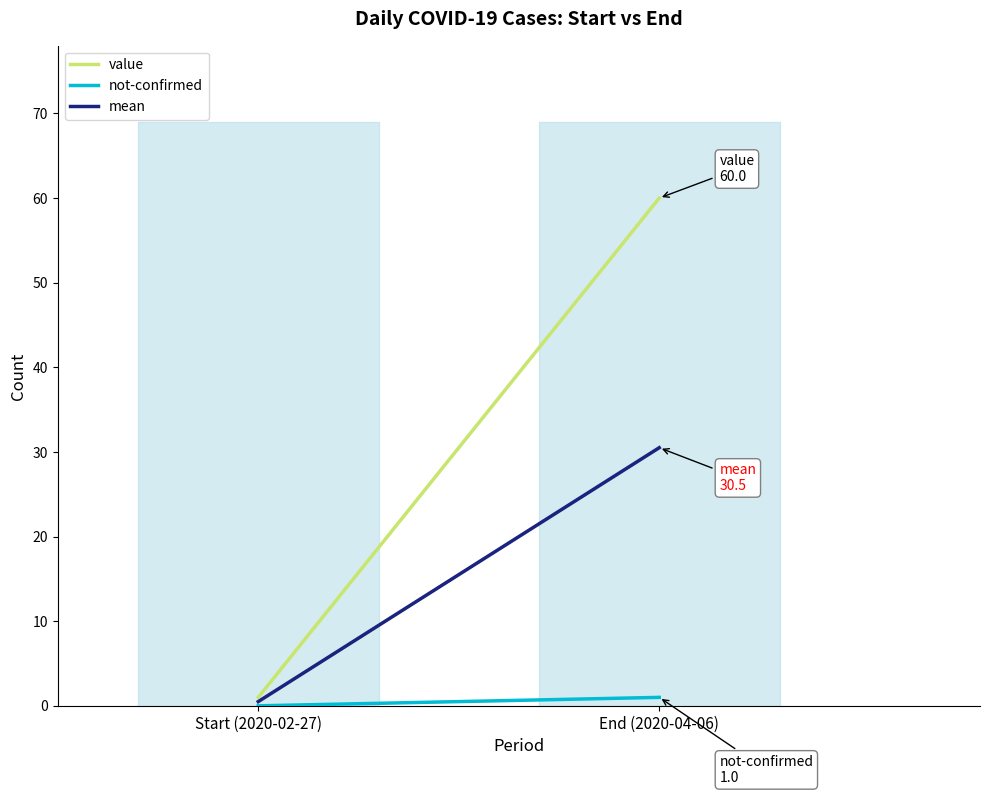

How many data points in not-confirmed are less than 1?

1